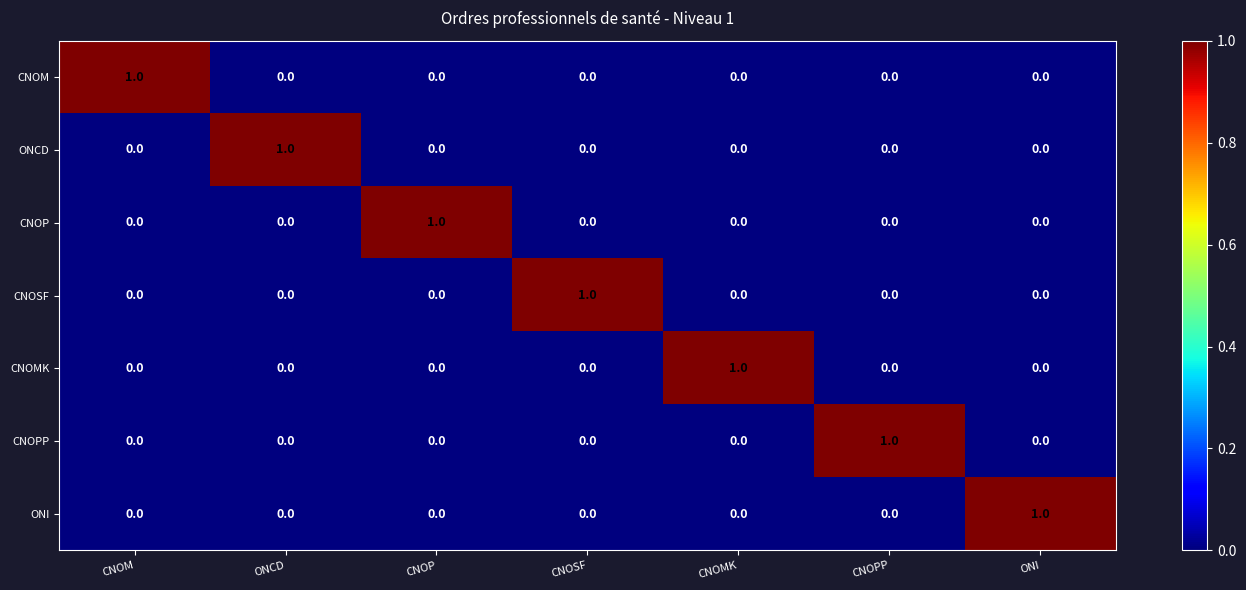

Is the value of CNOM at CNOMK greater than the value of ONI at ONI?

No